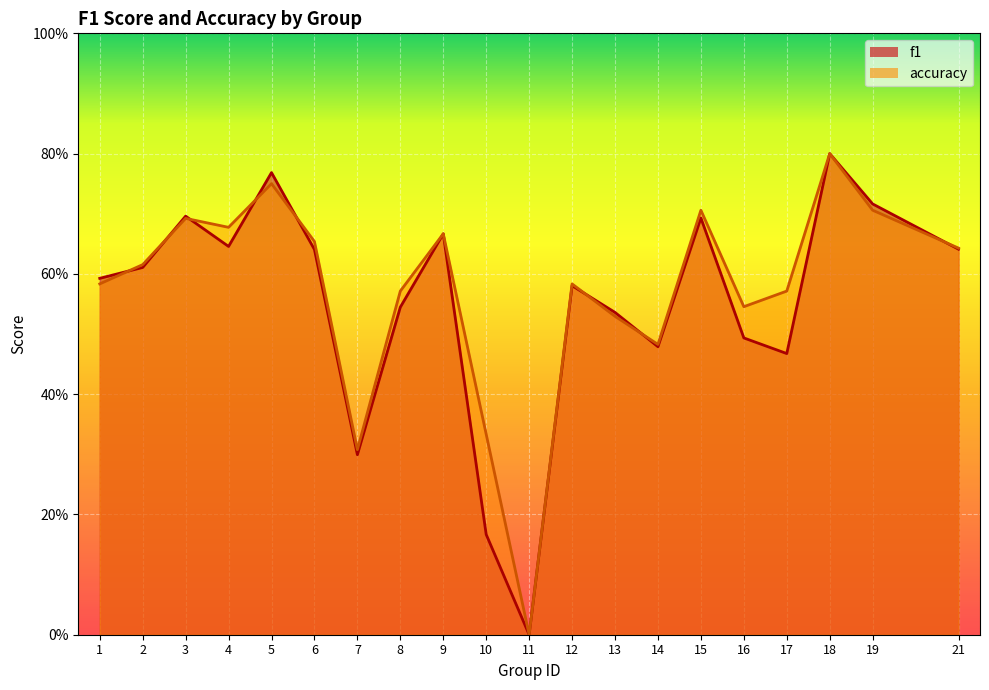

What is the difference between the f1 values at 17 and 3?

0.2